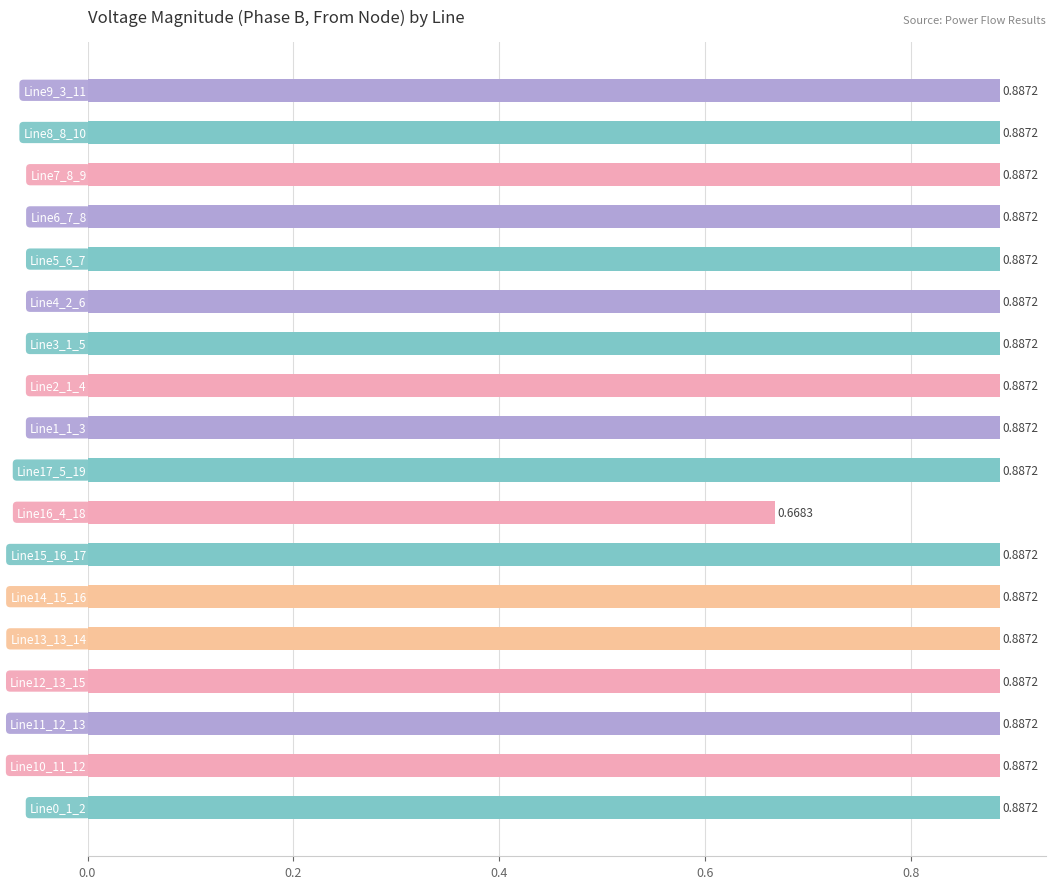

What is the sum of all values?

15.8